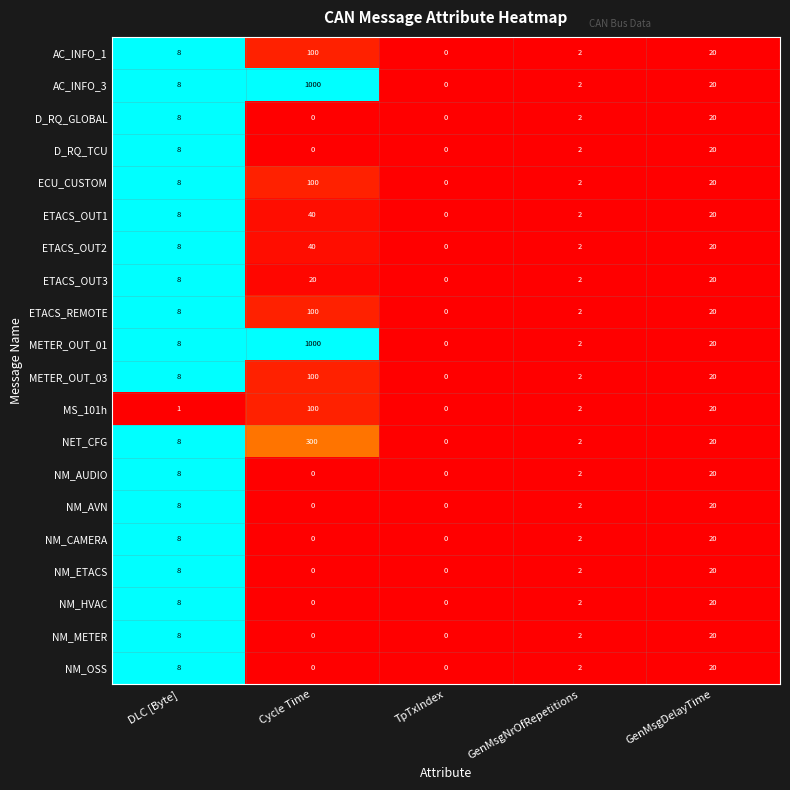

Where is ETACS_REMOTE nearest to the value 50?

GenMsgDelayTime